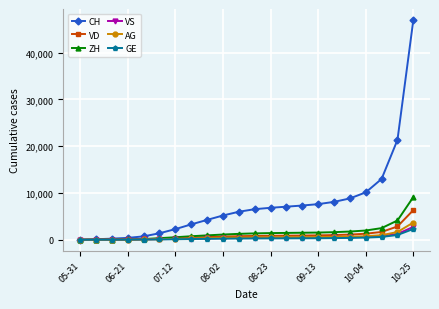

What is the maximum value for GE?

2302